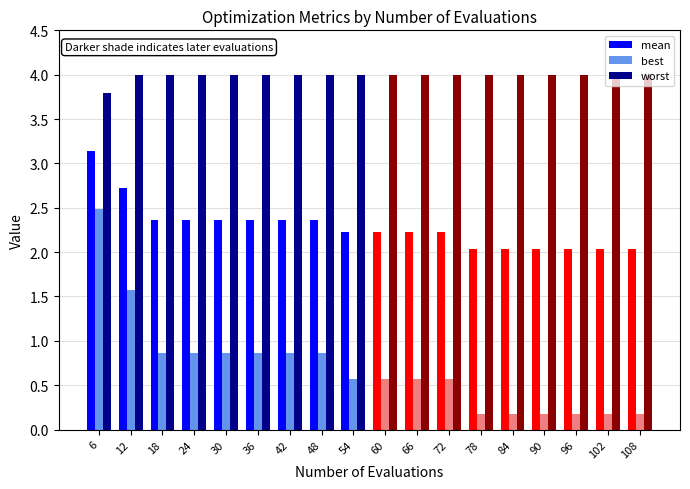

What is the value of the best bar at the 4th from the left?

0.9